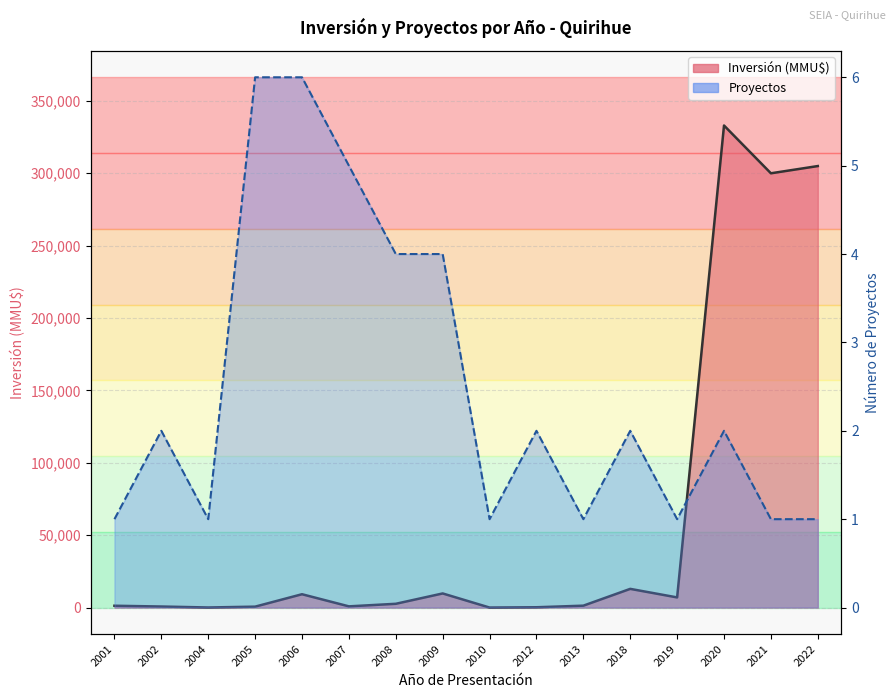

What is the difference between the Inversión(MMU$) line values at 2018 and 2001?

11653